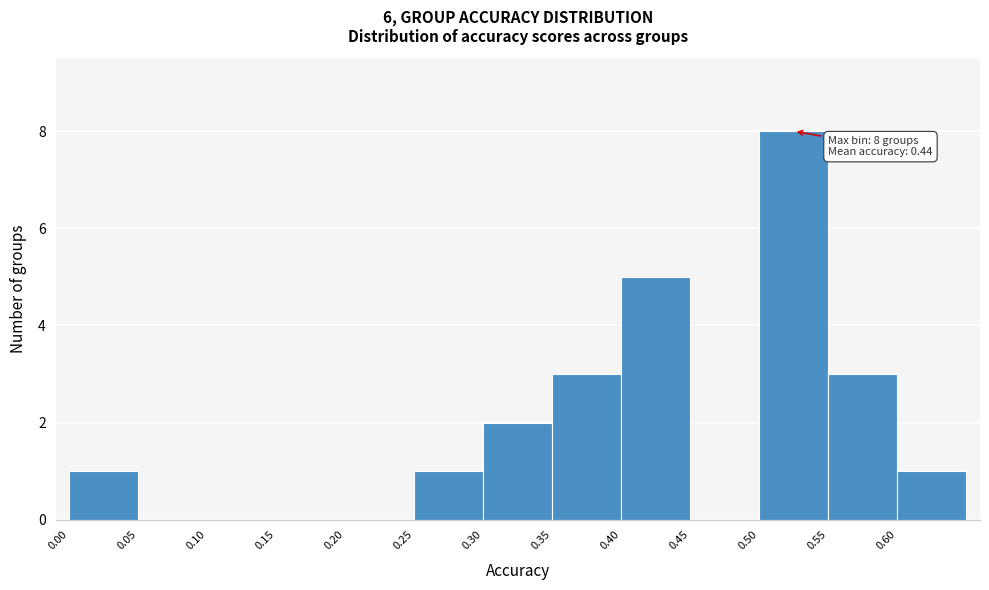

Which range on the x-axis has the tallest bar?

0.50 to 0.55